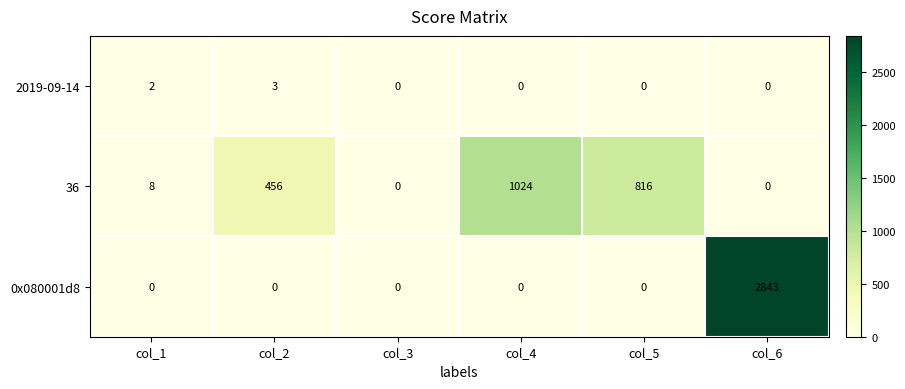

Rank the series by their maximum value, from lowest to highest.

2019-09-14, 36, 0x080001d8